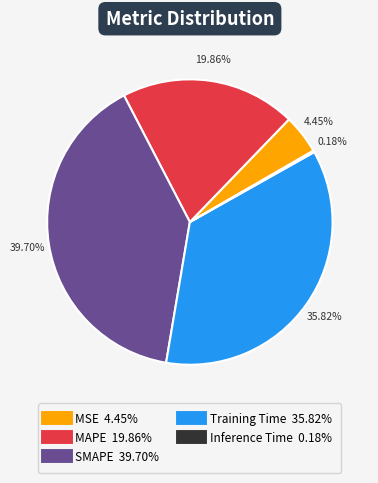

To the nearest percent, what is the average slice percentage?

20%